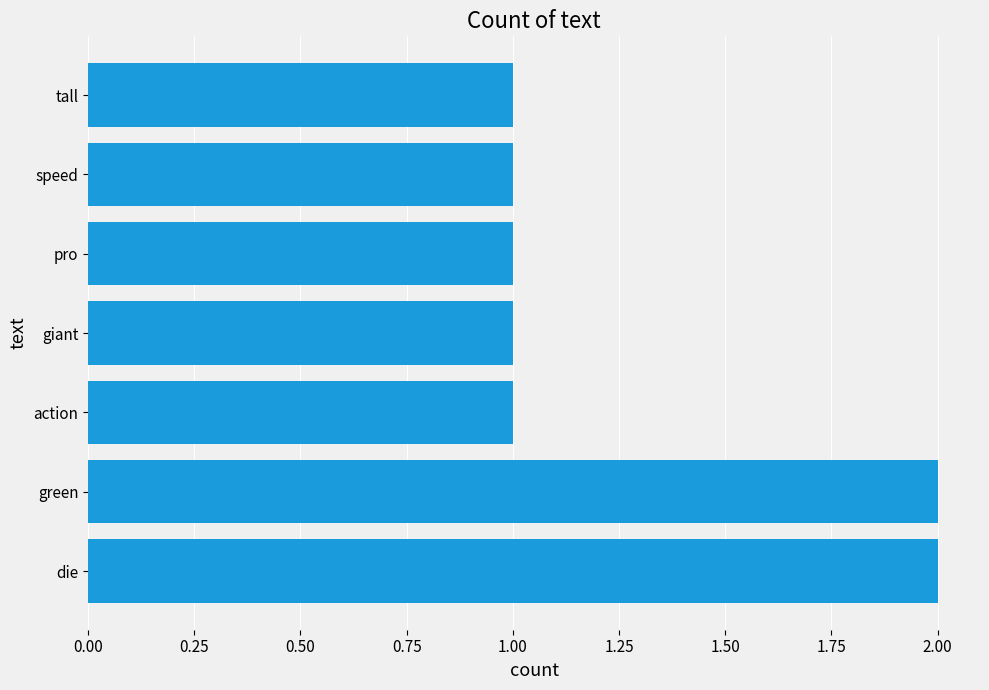

What is the difference between the second highest and second lowest values?

1